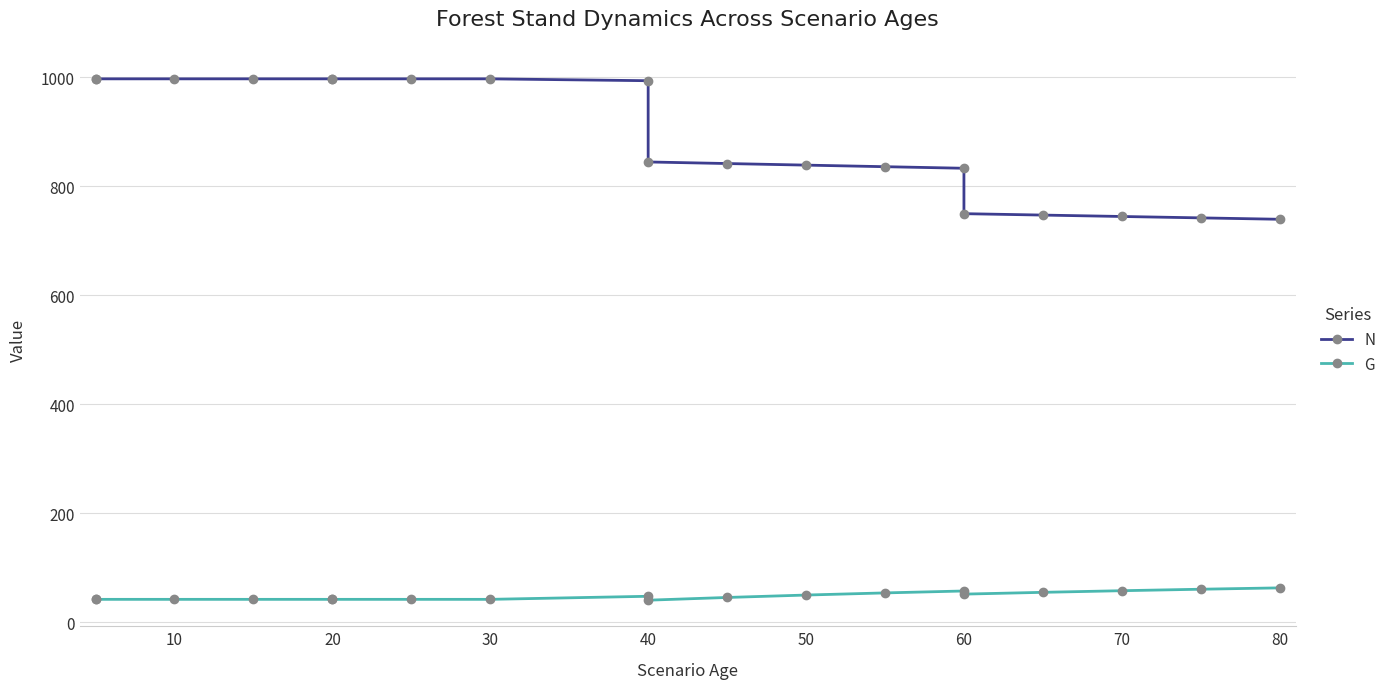

At 60, list the series in order from smallest to largest.

G, N